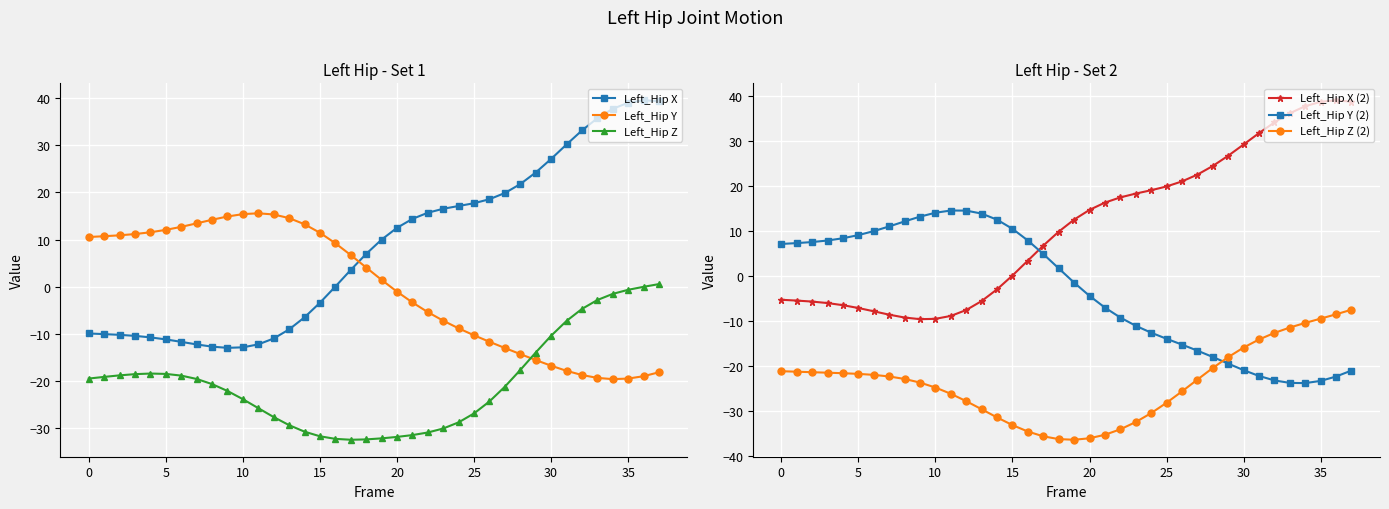

True or false: Left_Hip Z (2) and Left_Hip X intersect in this chart.

False